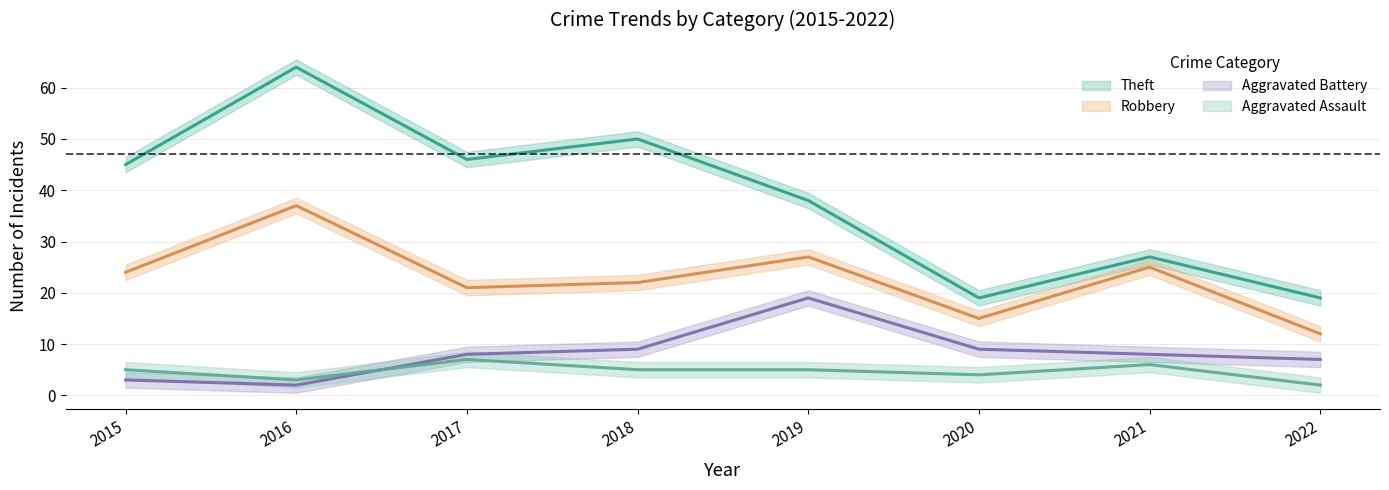

Is this an area chart (filled region under the line)?

No